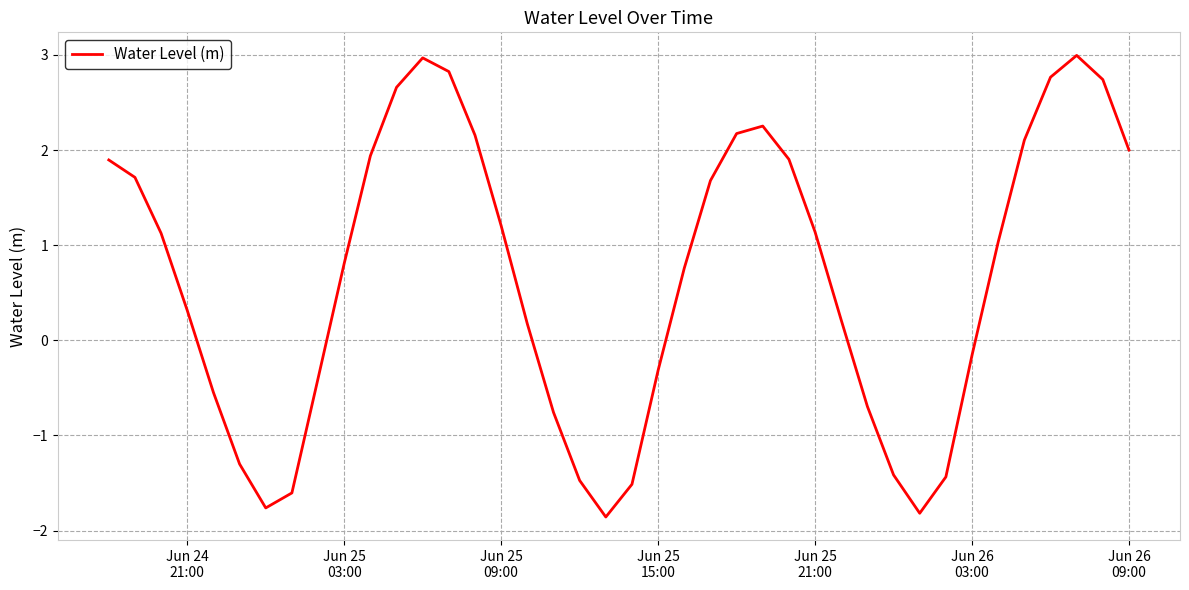

What is the maximum value shown in the chart?

3.0